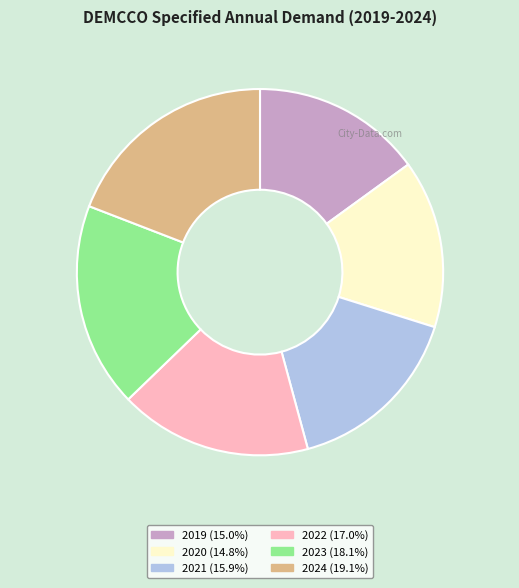

Is there any slice that represents more than half of the pie?

No